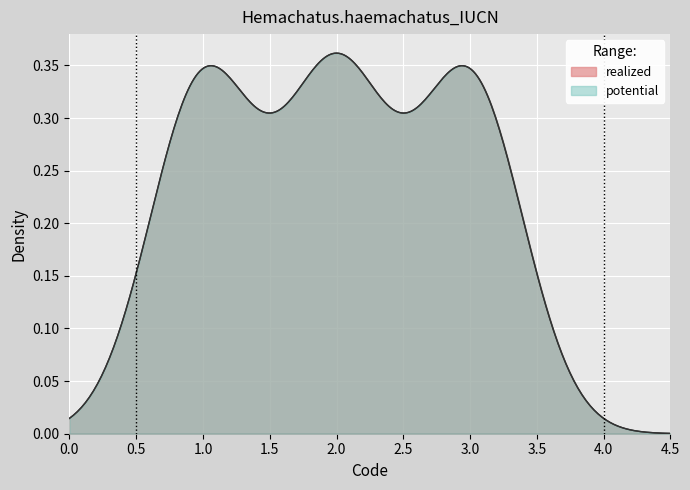

Does the chart display data point markers on the line(s)?

No